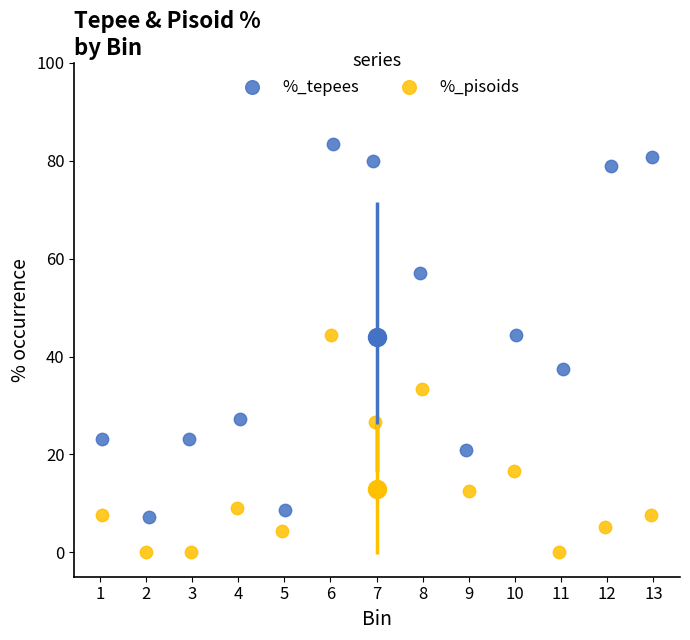

Which series contains the lowest Y value?

%_pisoids